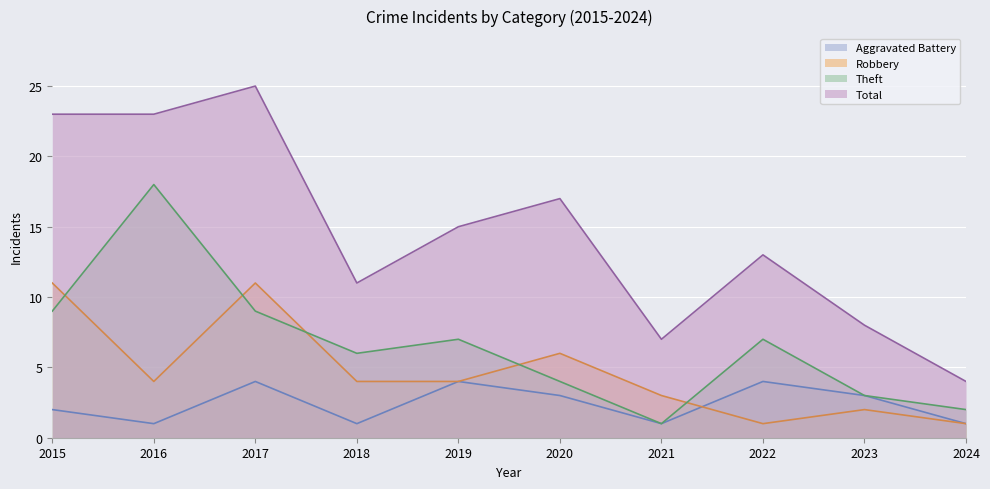

What is the sum of all Aggravated Battery values?

24